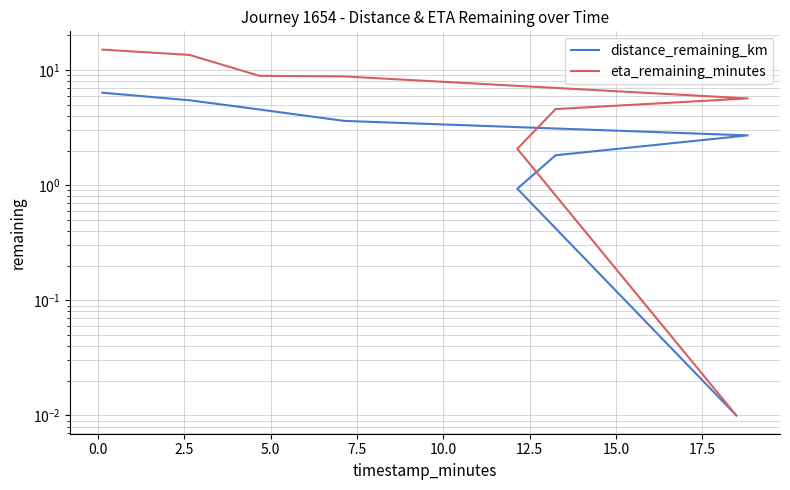

What is the average value of the eta_remaining_minutes series?

7.3